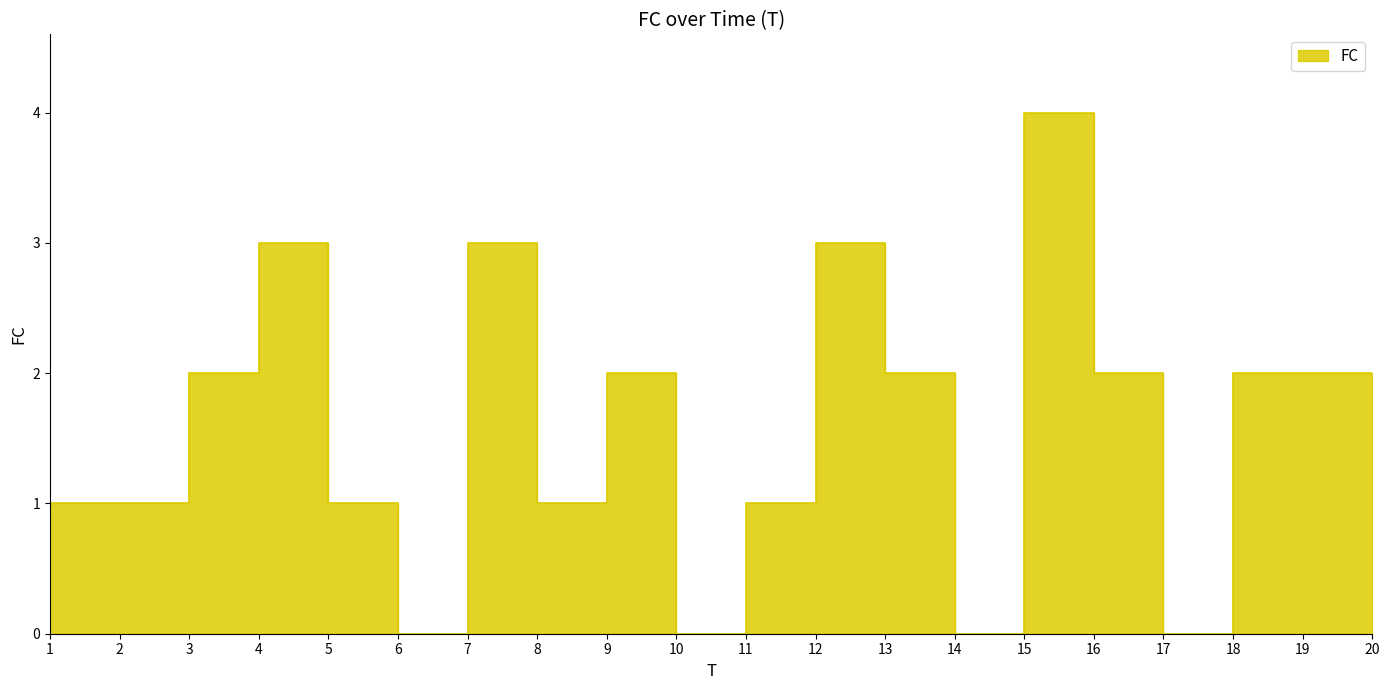

At which label does the data first exceed 2?

5